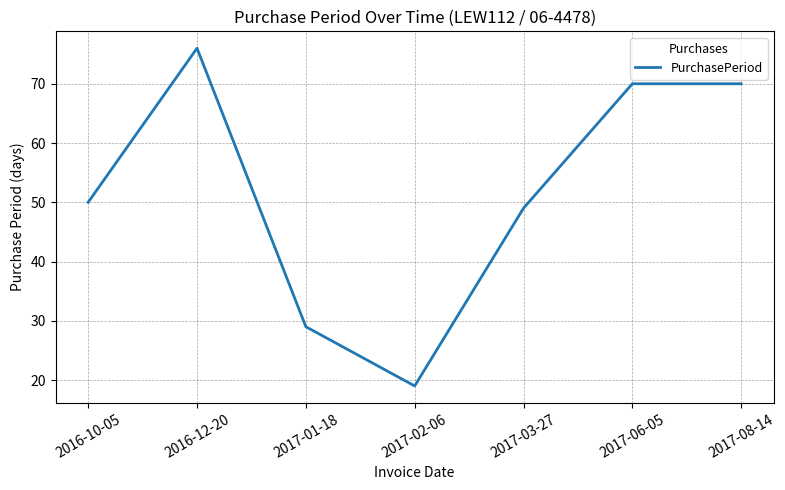

True or false: the data shows 37 at 2016-12-20.

False